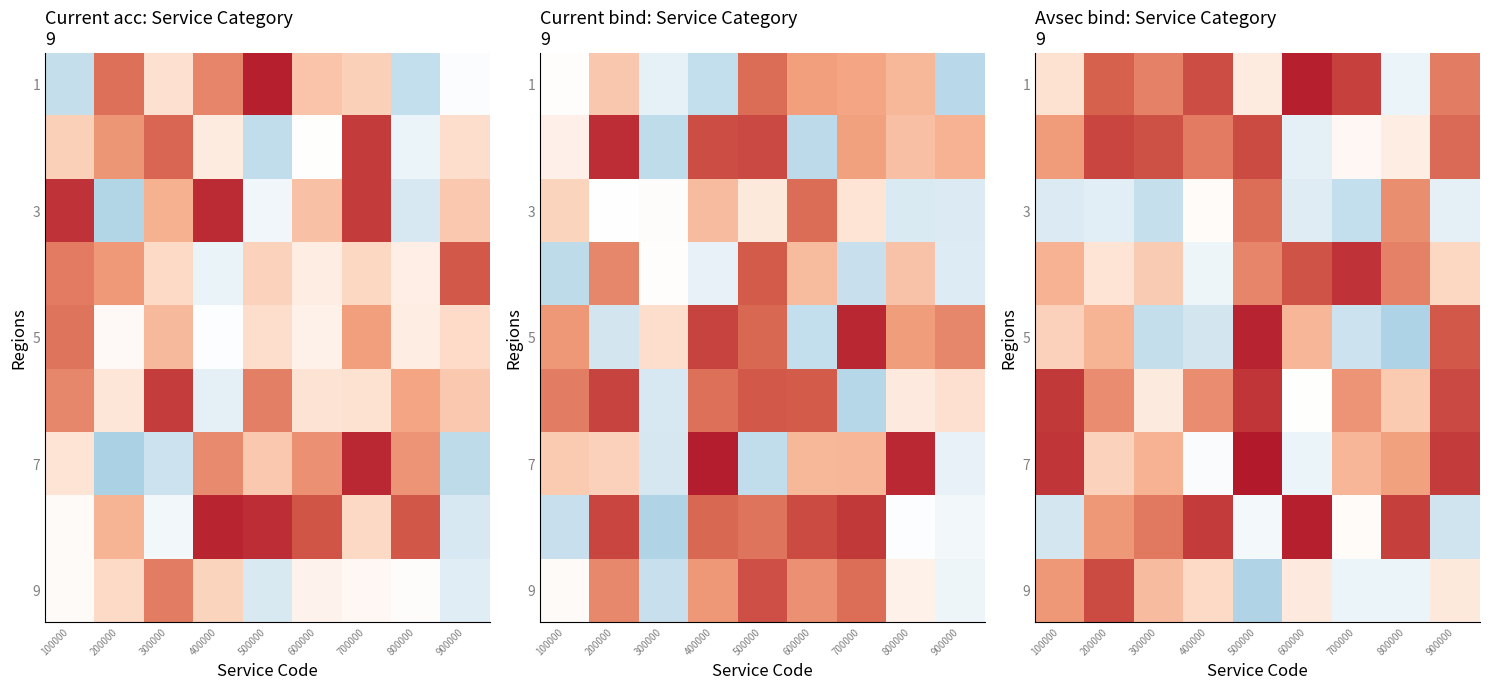

What is the greatest value displayed?

1.0